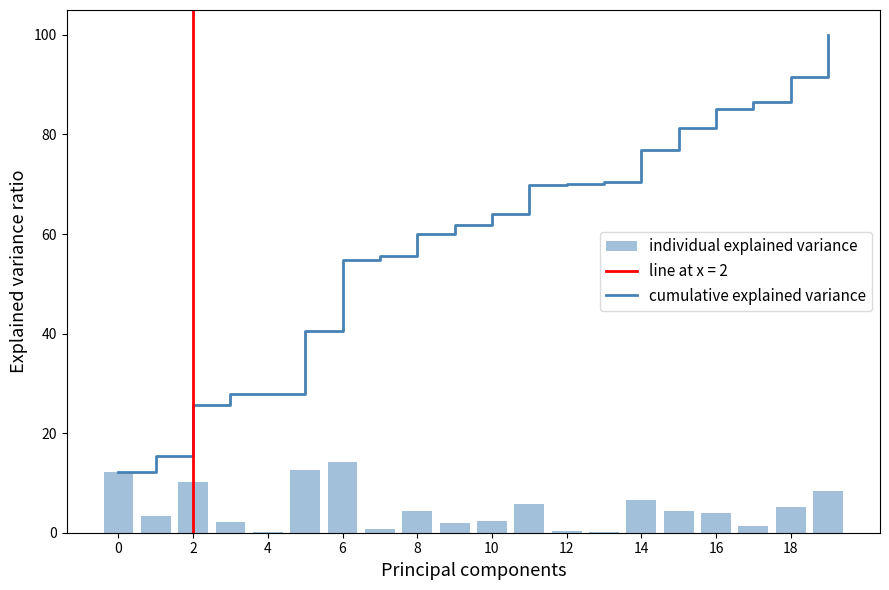

What is the maximum value for cumulative explained variance?

100.0